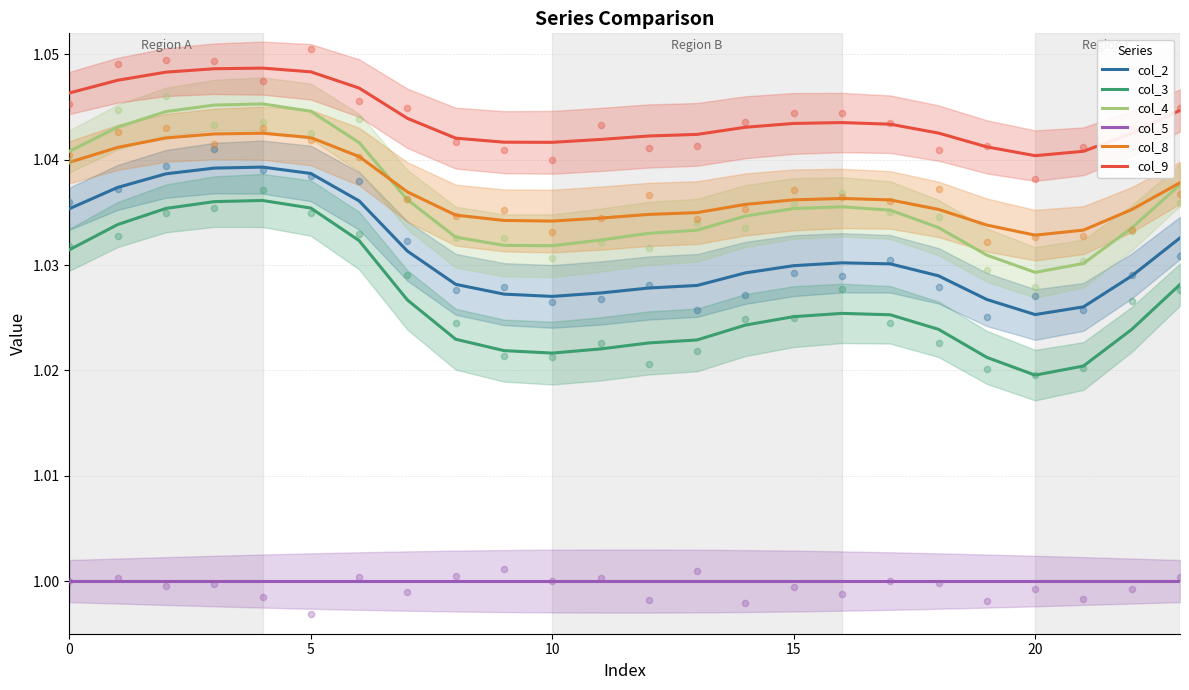

Which series has the largest Y range (max minus min)?

col_3